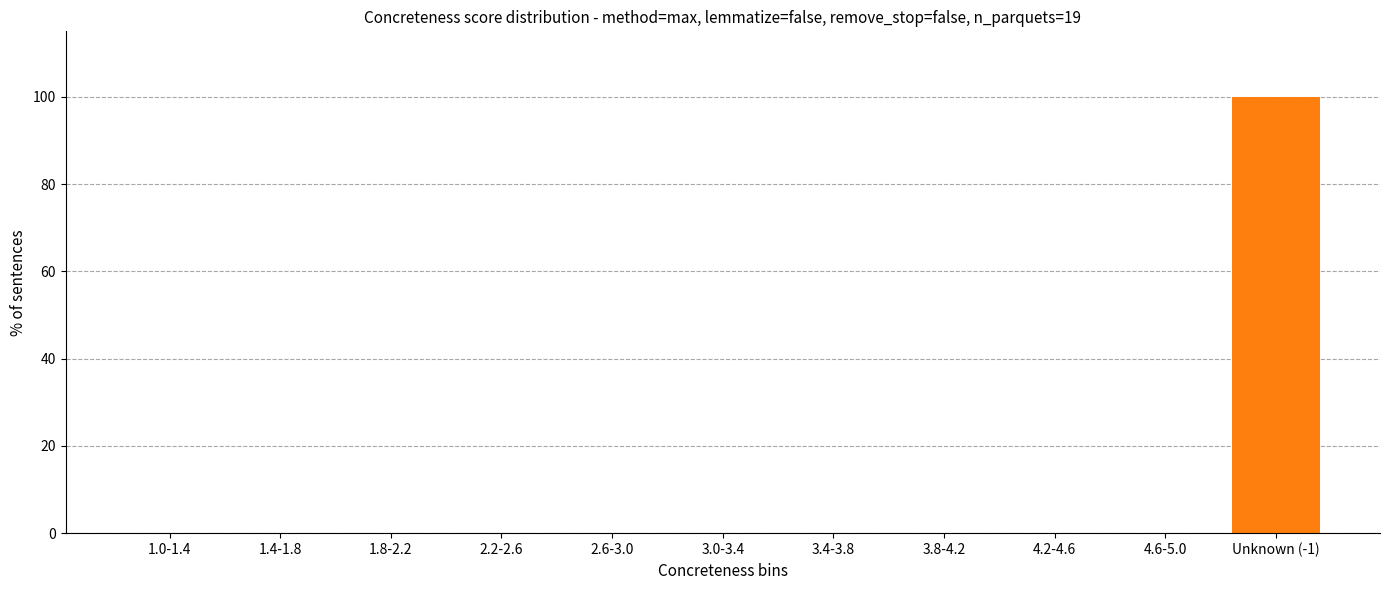

Reading left to right, transcribe all the data shown in this chart.

1.0-1.4=0	1.4-1.8=0	1.8-2.2=0	2.2-2.6=0	2.6-3.0=0	3.0-3.4=0	3.4-3.8=0	3.8-4.2=0	4.2-4.6=0	4.6-5.0=0	Unknown (-1)=100